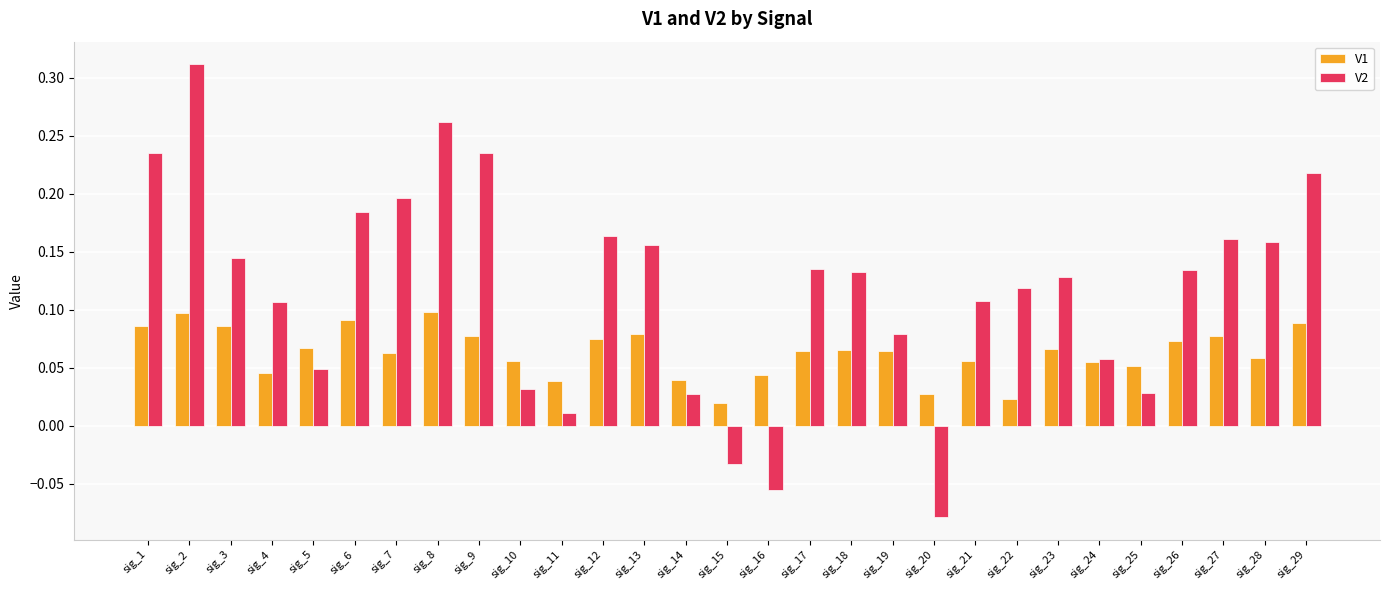

Is it true that V1 equals 0.1 at sig_21?

True